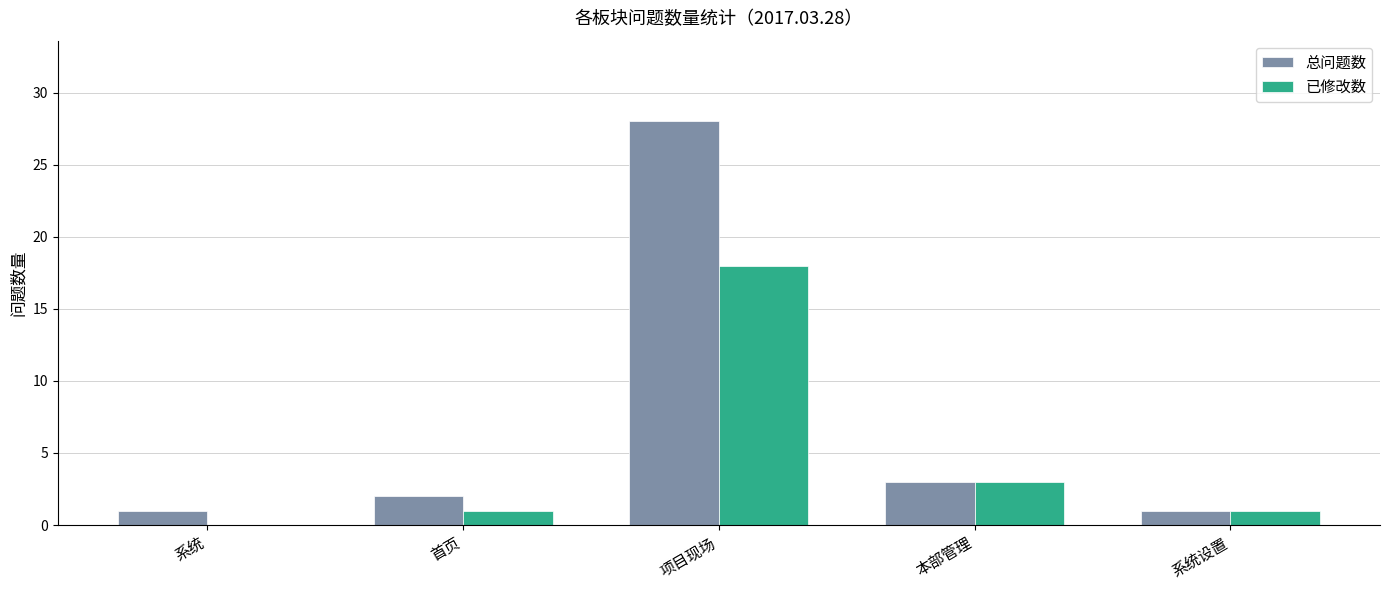

Which series has the largest range (max minus min)?

总问题数